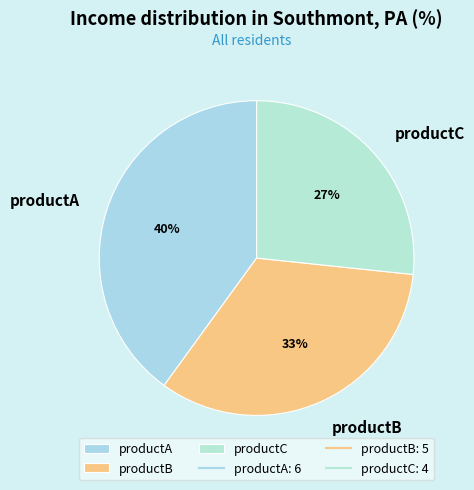

Does any single category account for the majority?

No